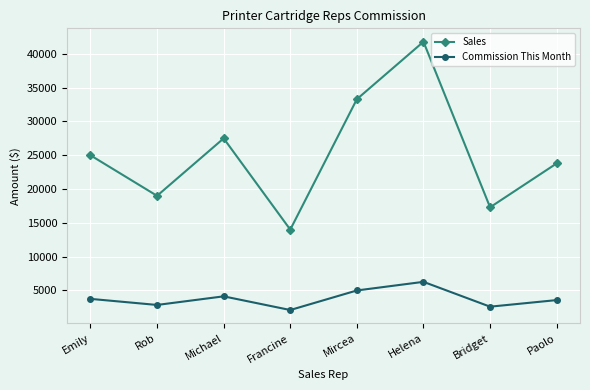

What is the difference between the Sales values at Emily and Rob?

6000